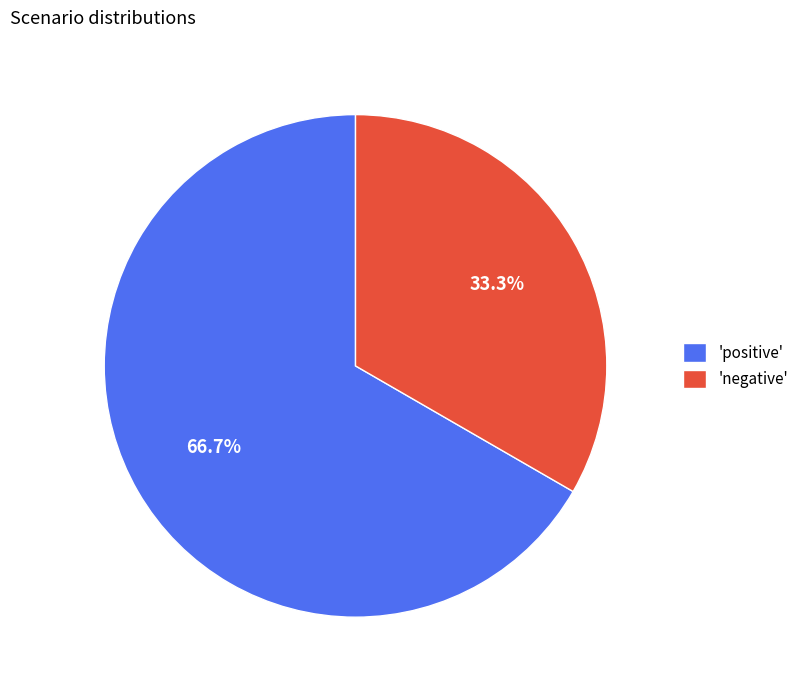

What percentage do 'negative' and 'positive' together represent?

100.0%